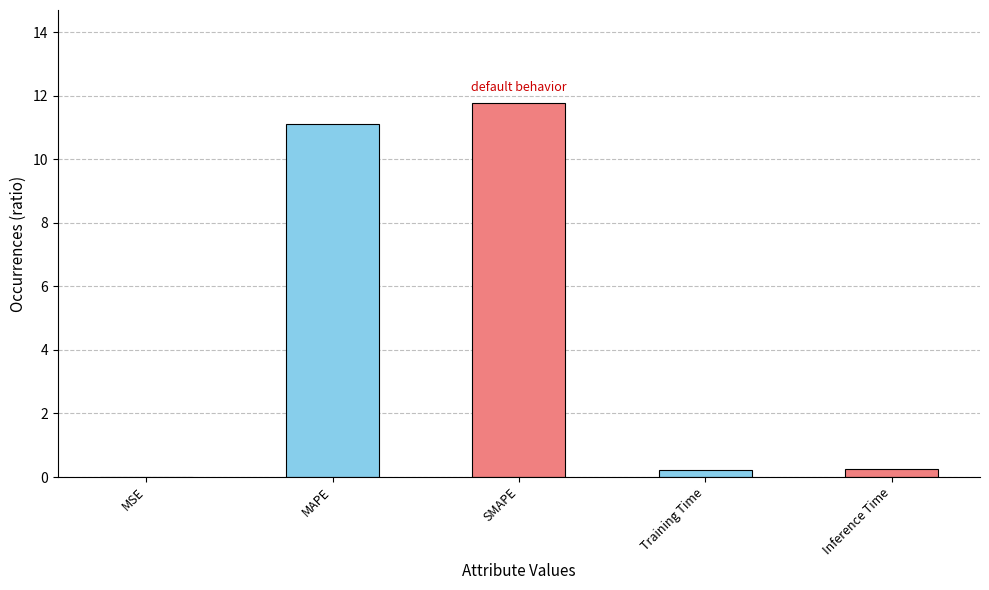

What is the approximate value at MAPE?

11.1